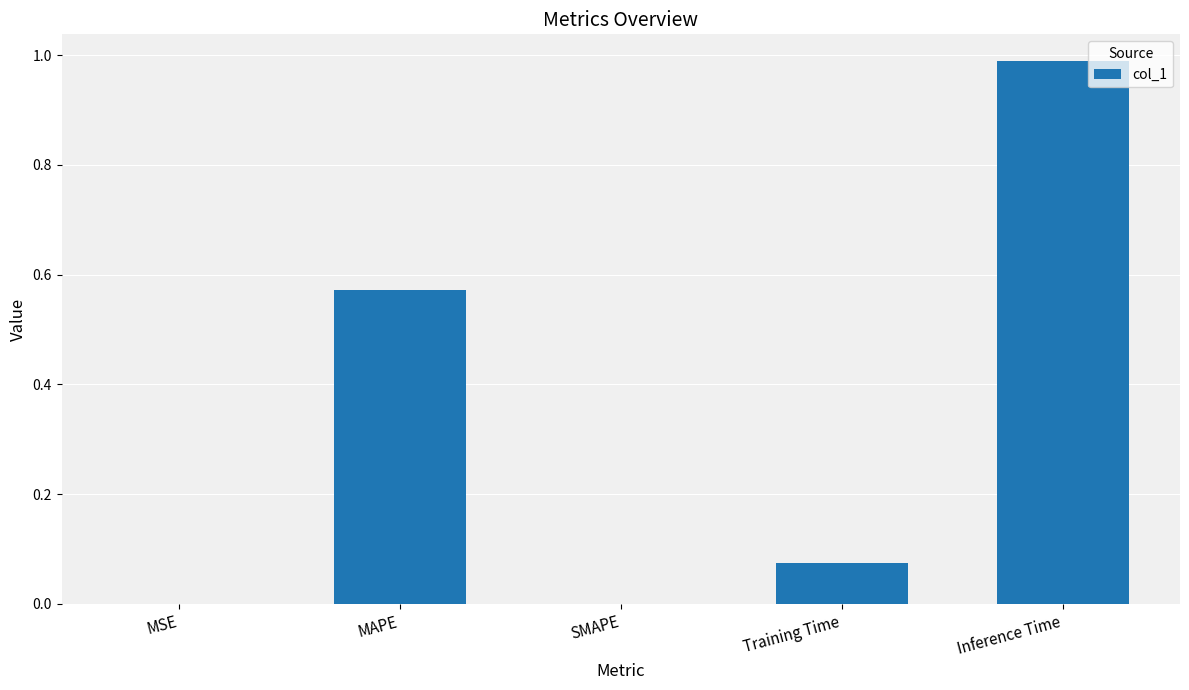

True or false: the data shows -0.6 at SMAPE.

False